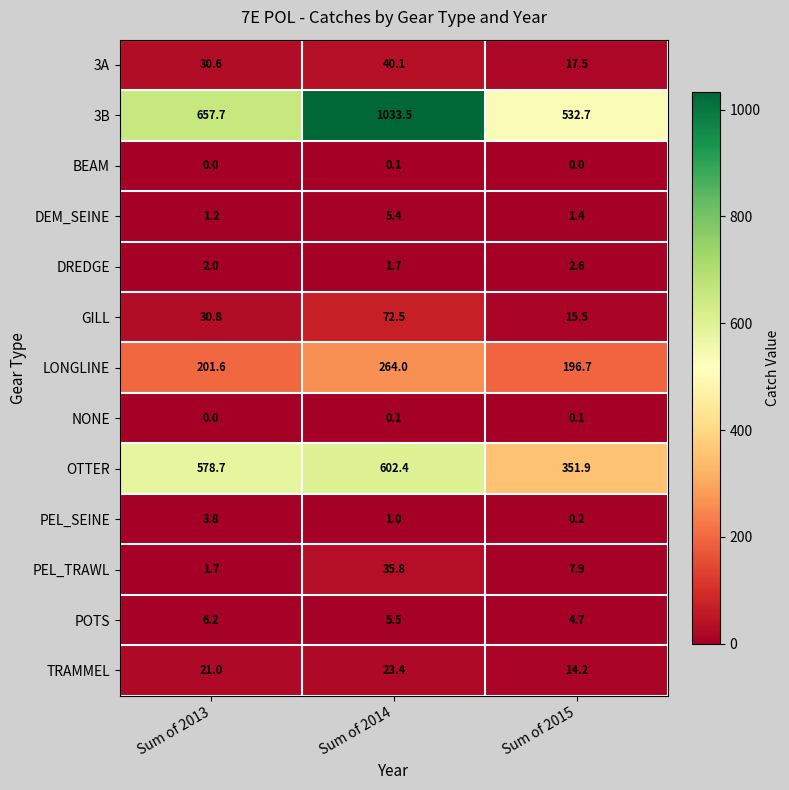

Is it true that DEM_SEINE equals 5.4 at Sum of 2014?

True